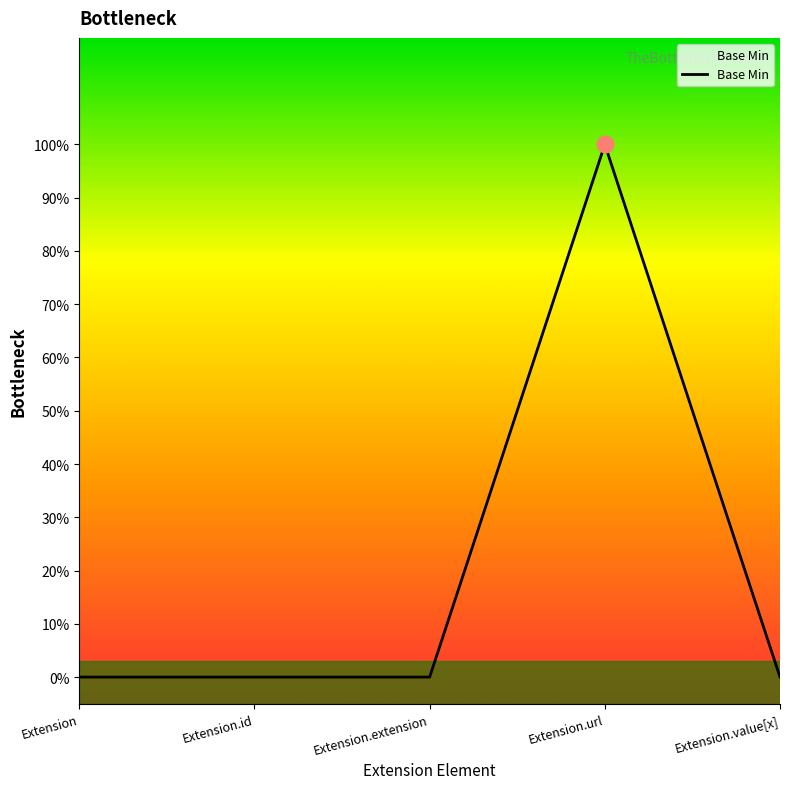

Which label corresponds to the largest value in the chart?

Extension.url